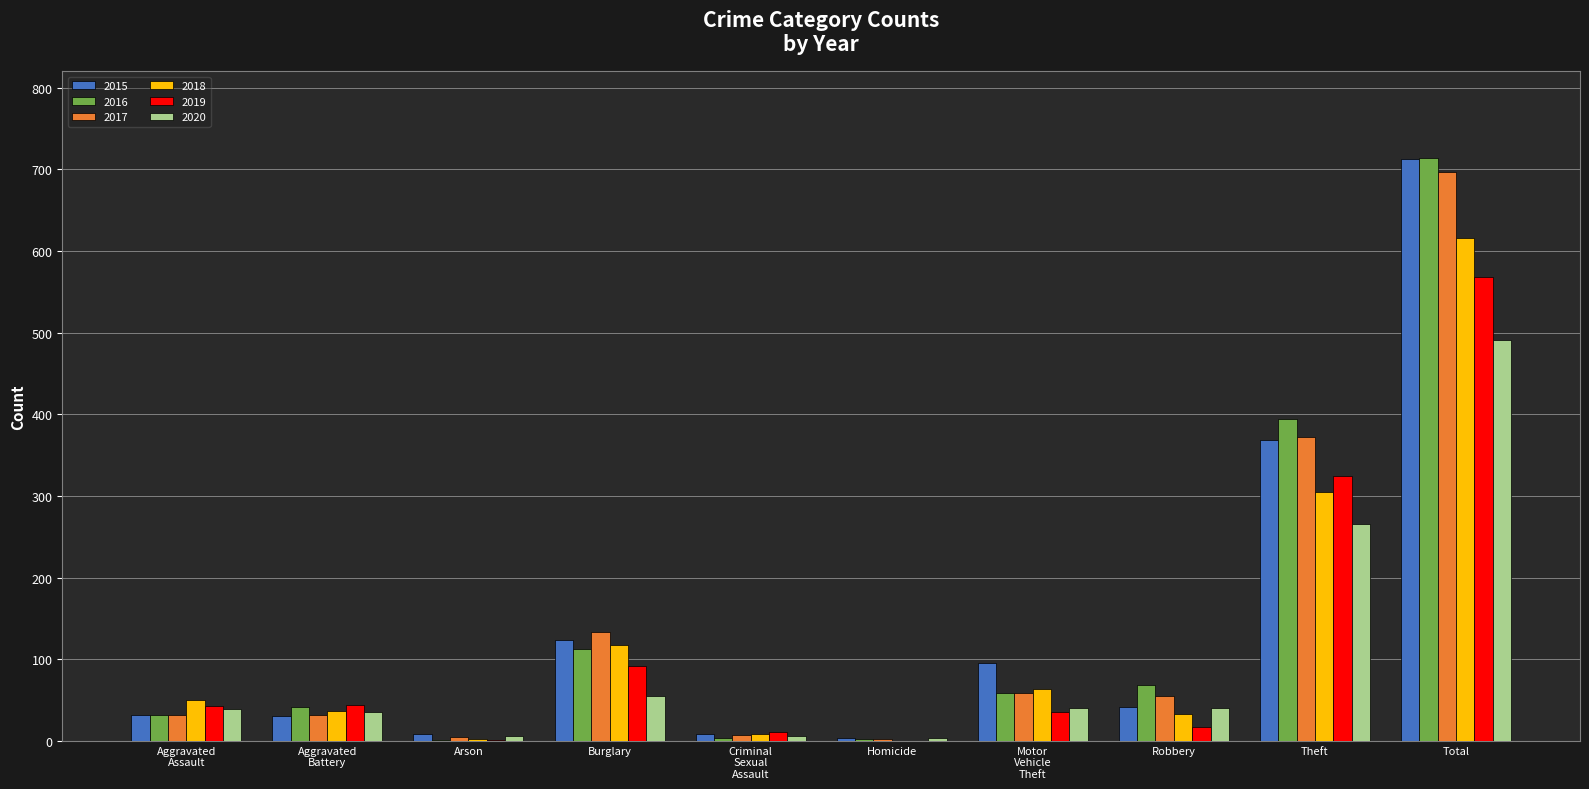

What is the maximum value shown in the chart?

714